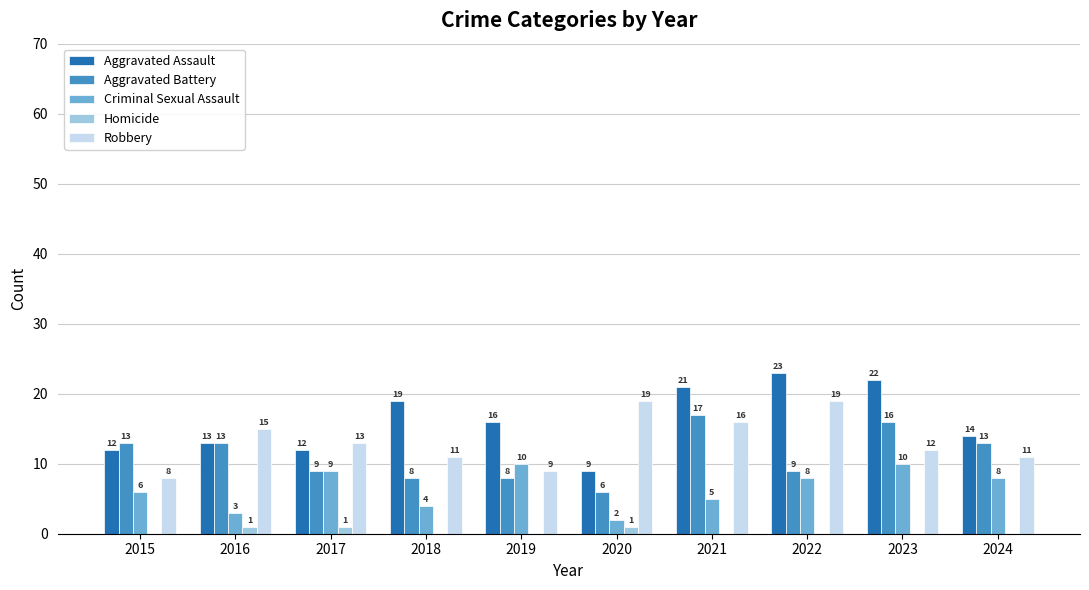

What is the highest value of the Robbery series?

19